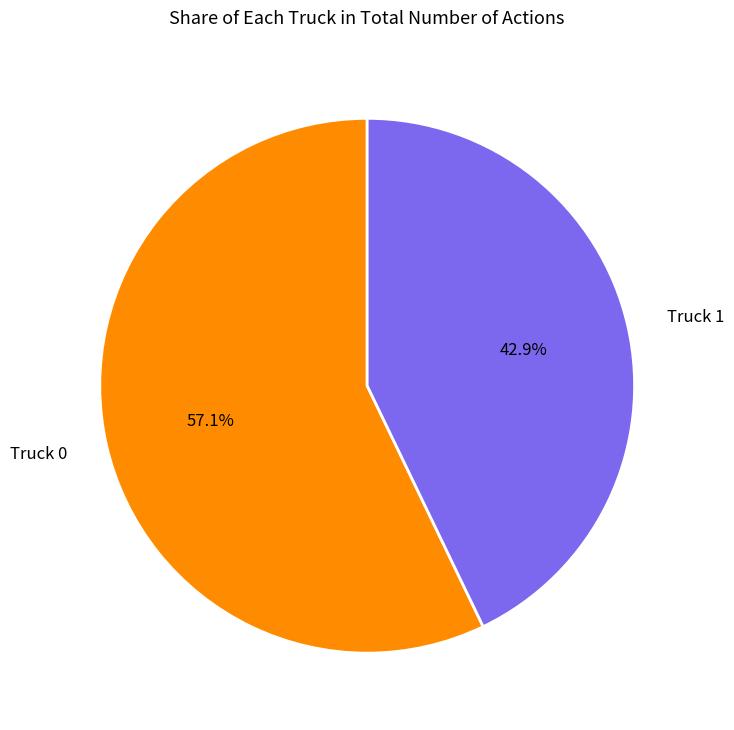

What is the total percentage of Truck 1 and Truck 0?

100.0%